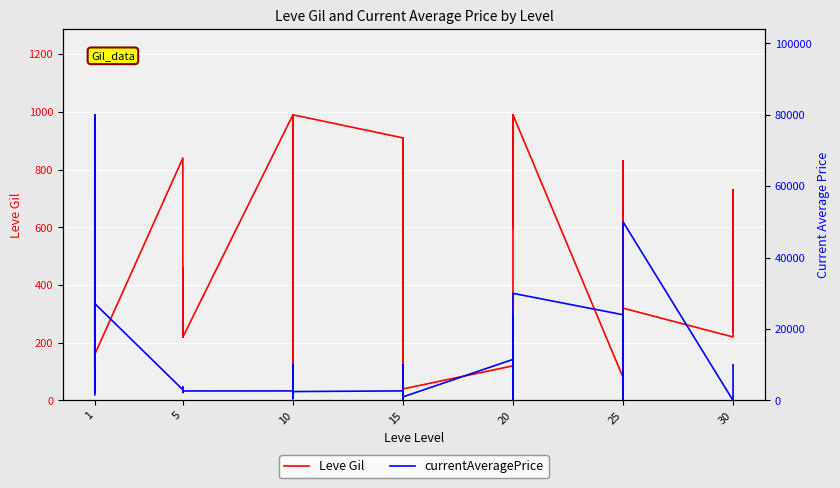

How many interior local valleys does the currentAveragePrice series have?

11